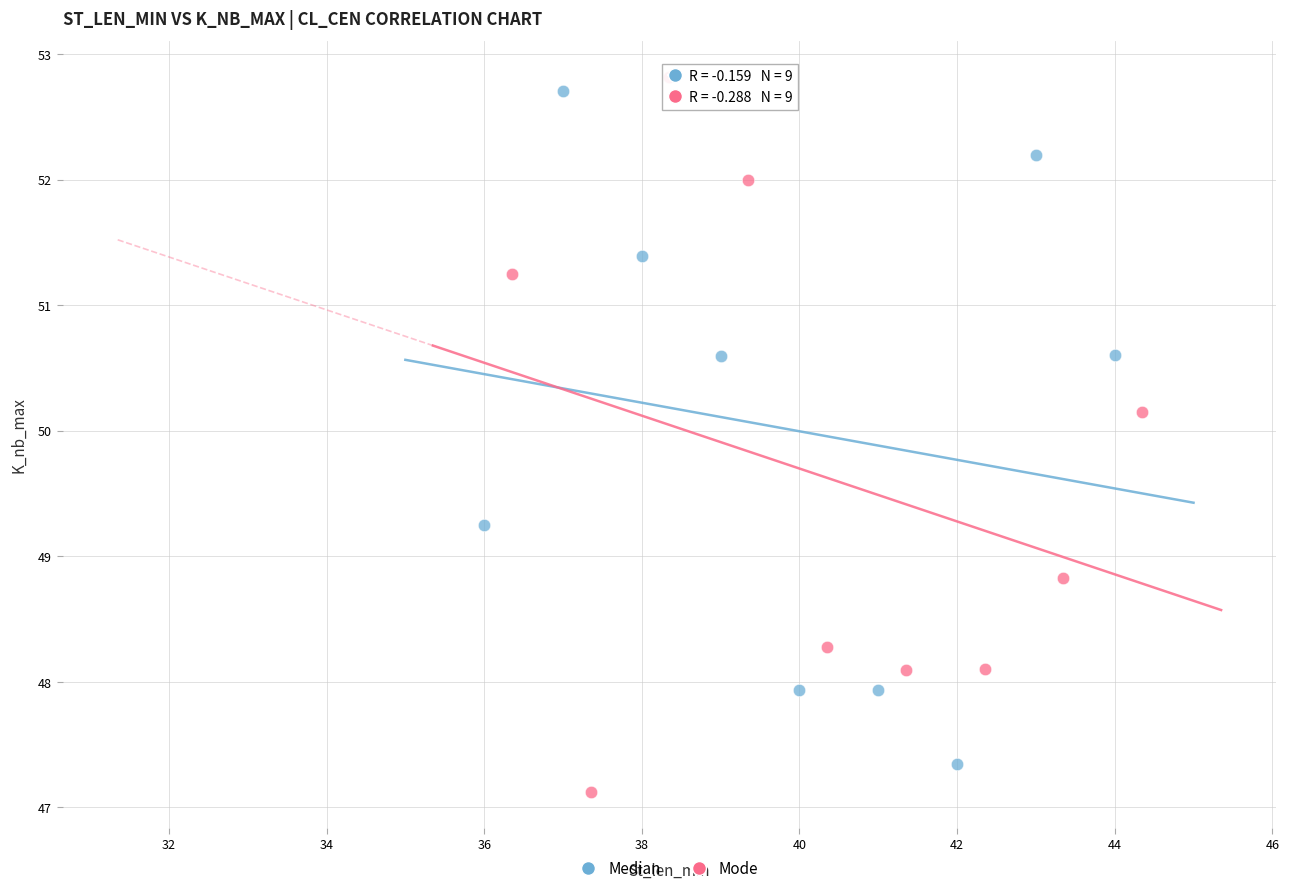

Which series reaches the maximum Y coordinate?

Mode